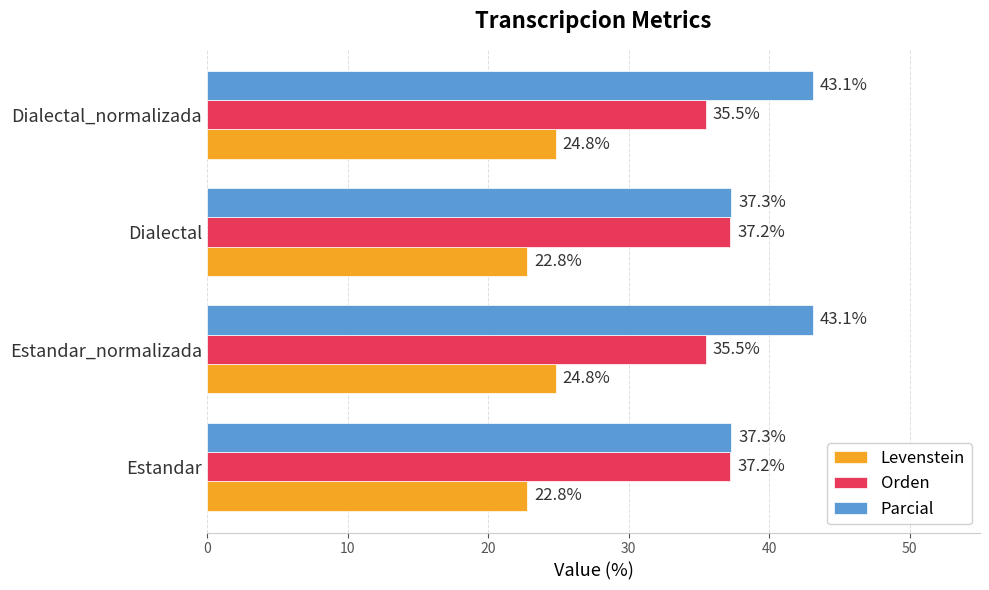

Count the Orden values in the range 35 to 37.

2